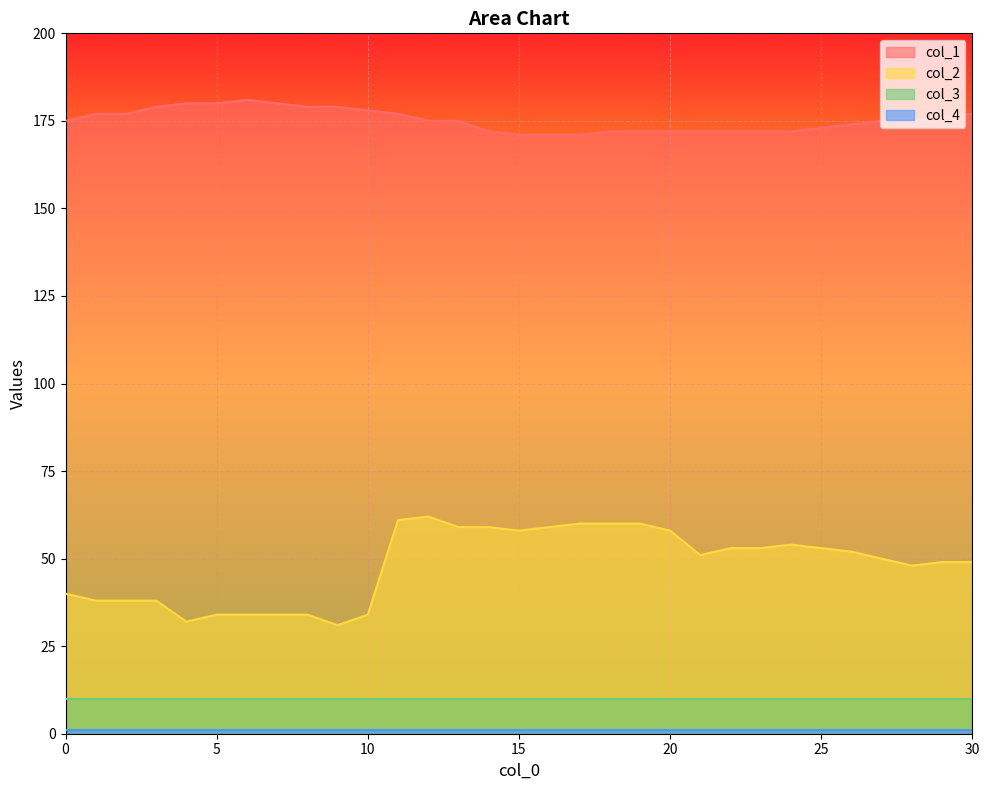

How many interior local valleys does the col_2 series have?

5